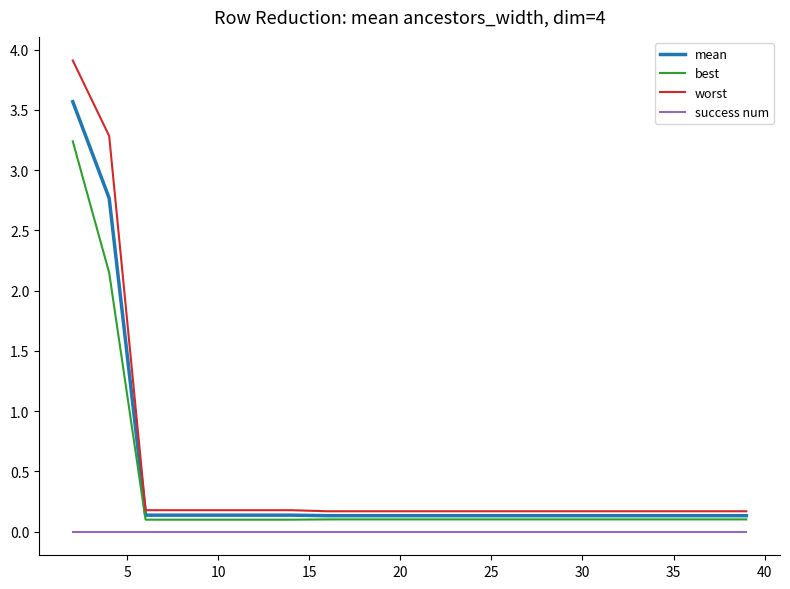

True or false: worst and success num cross at least once.

False